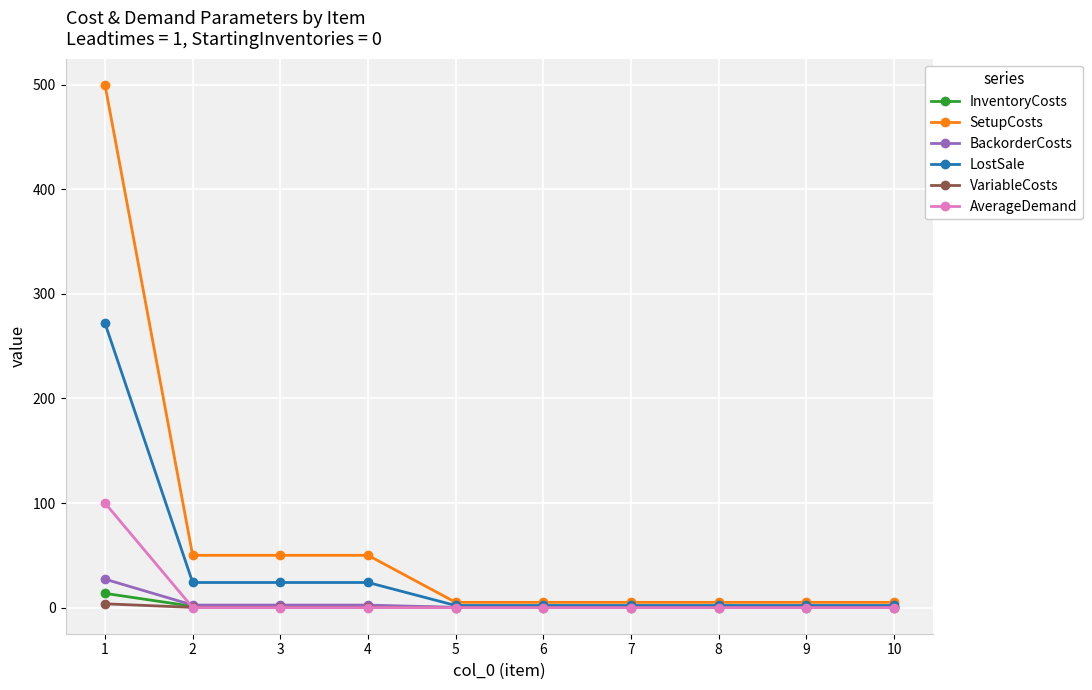

Does the chart display data point markers on the line(s)?

Yes